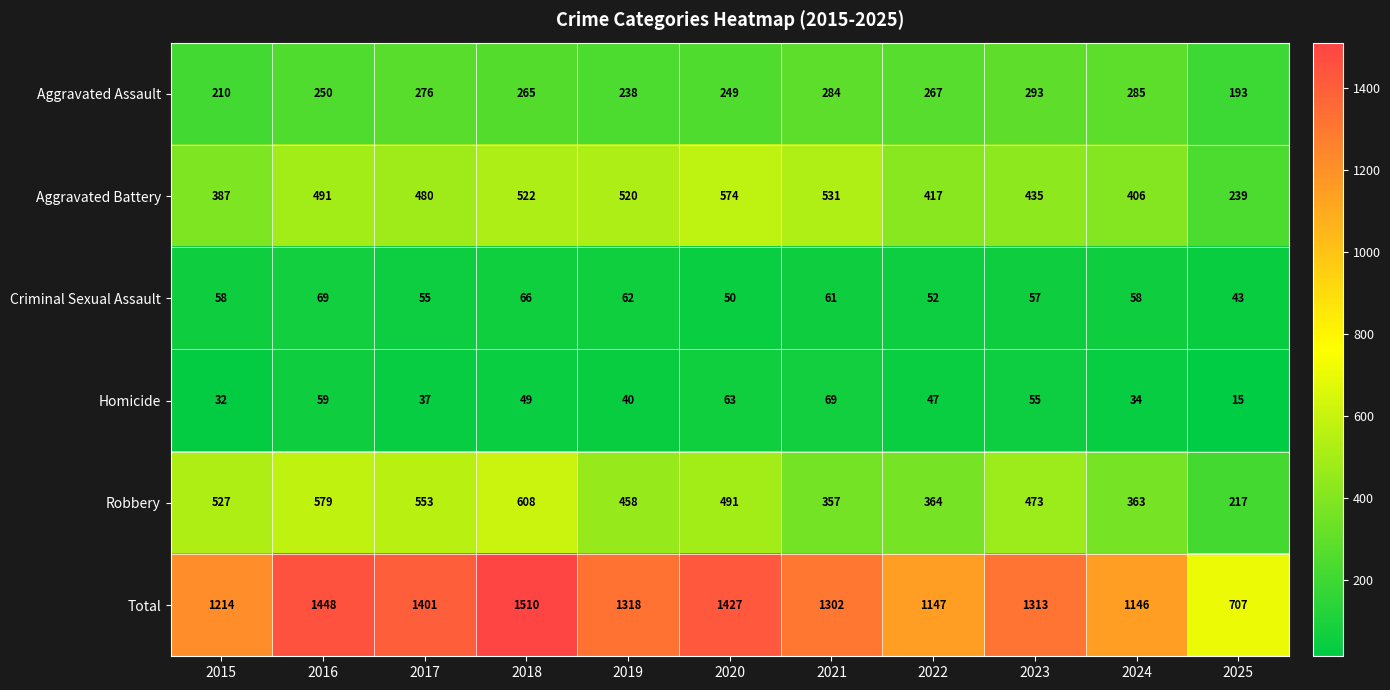

What is the lowest value of the Aggravated Assault series?

193